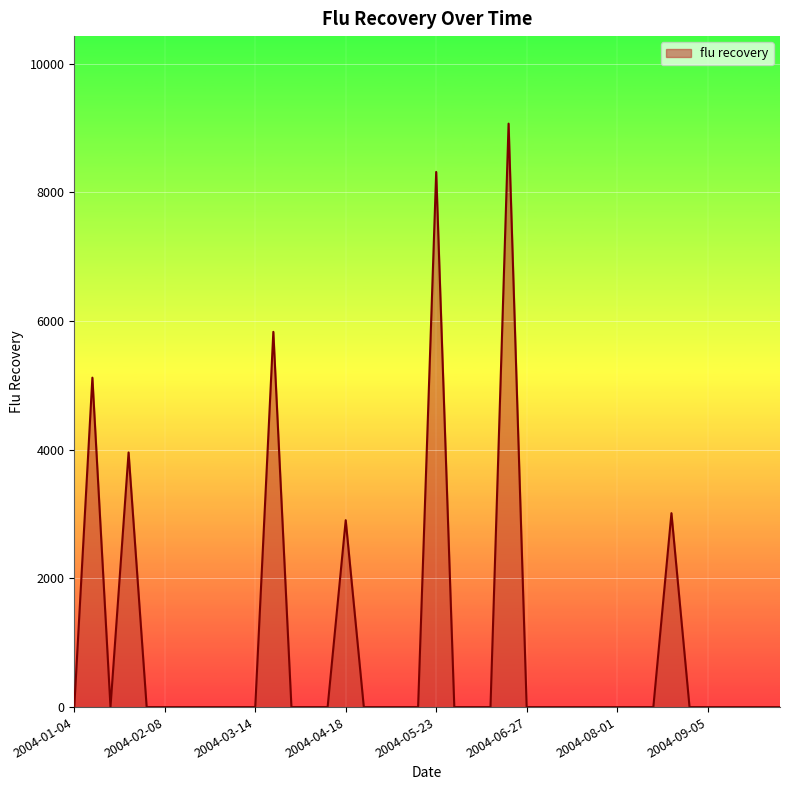

What is the difference between the maximum and minimum values?

9068.6